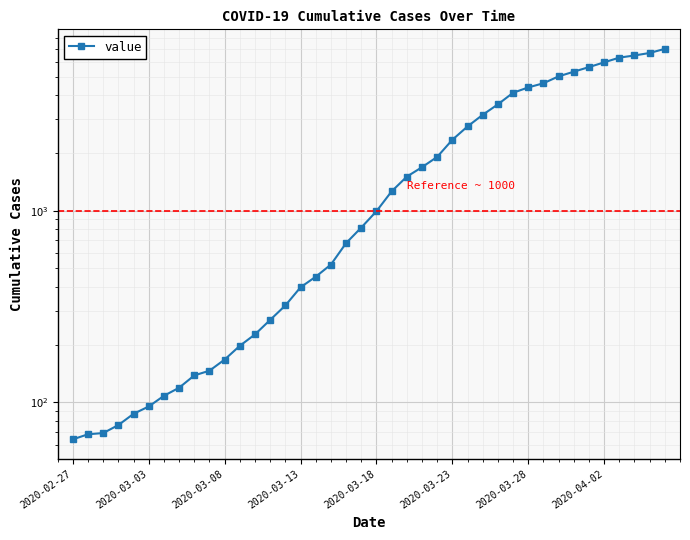

Approximately how many times larger is the value at 31 compared to 10?

27.7